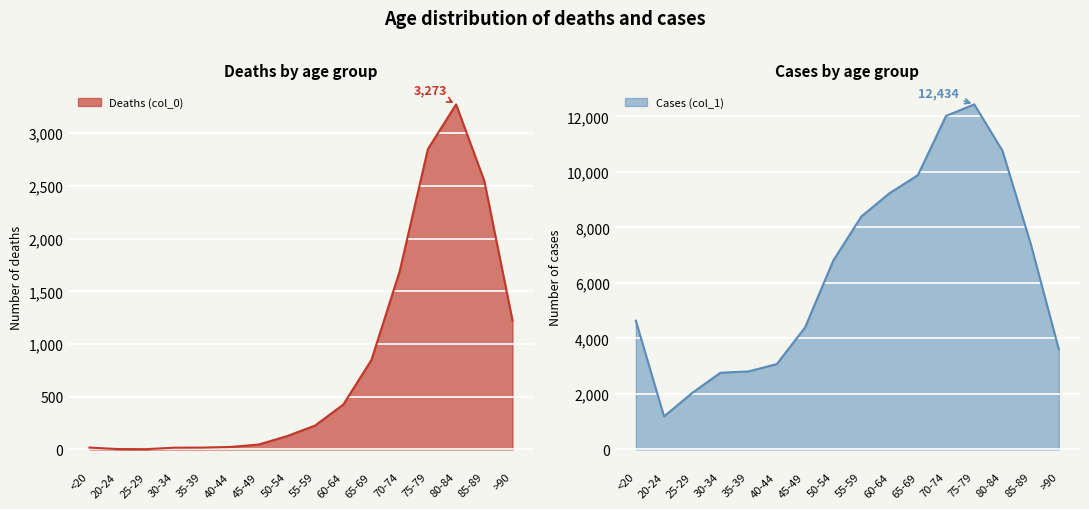

What is the sum of the Deaths (col_0) values at 50-54 and 75-79?

2974